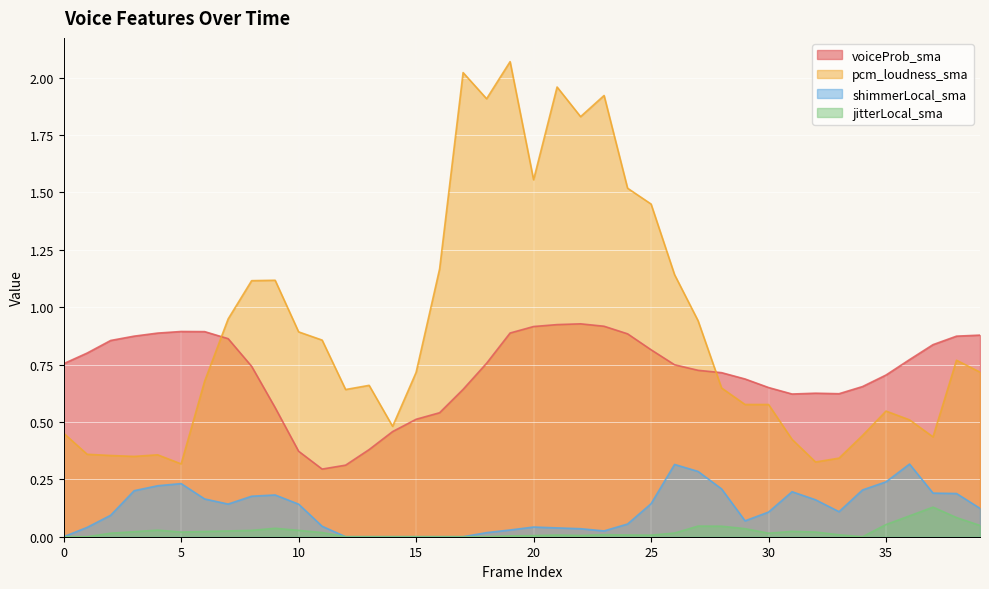

What is the spread (max minus min) of values at 16?

1.2